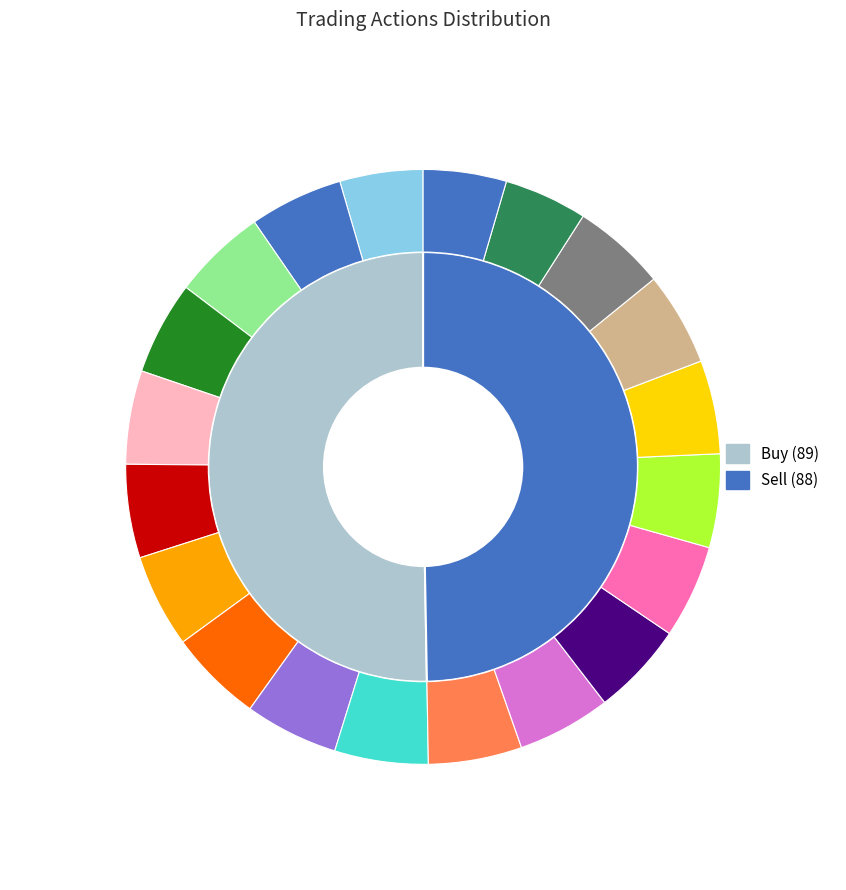

Which slice is the largest?

Buy